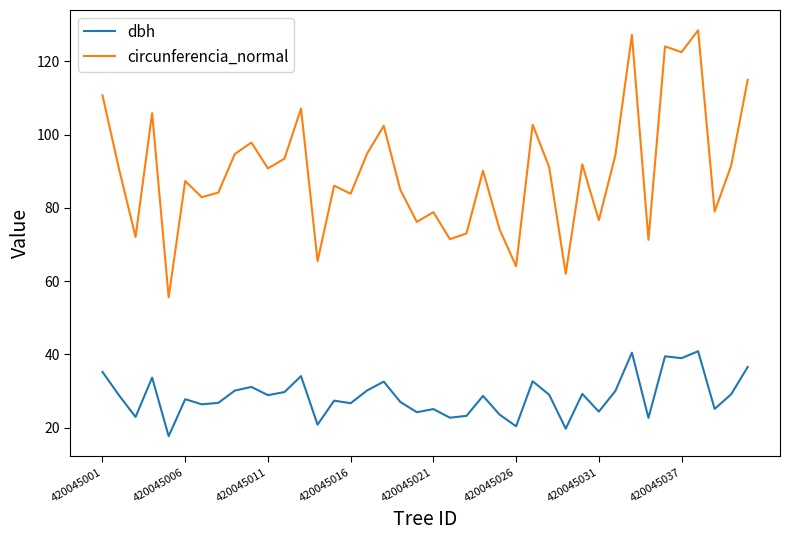

True or false: dbh and circunferencia_normal cross at least once.

False